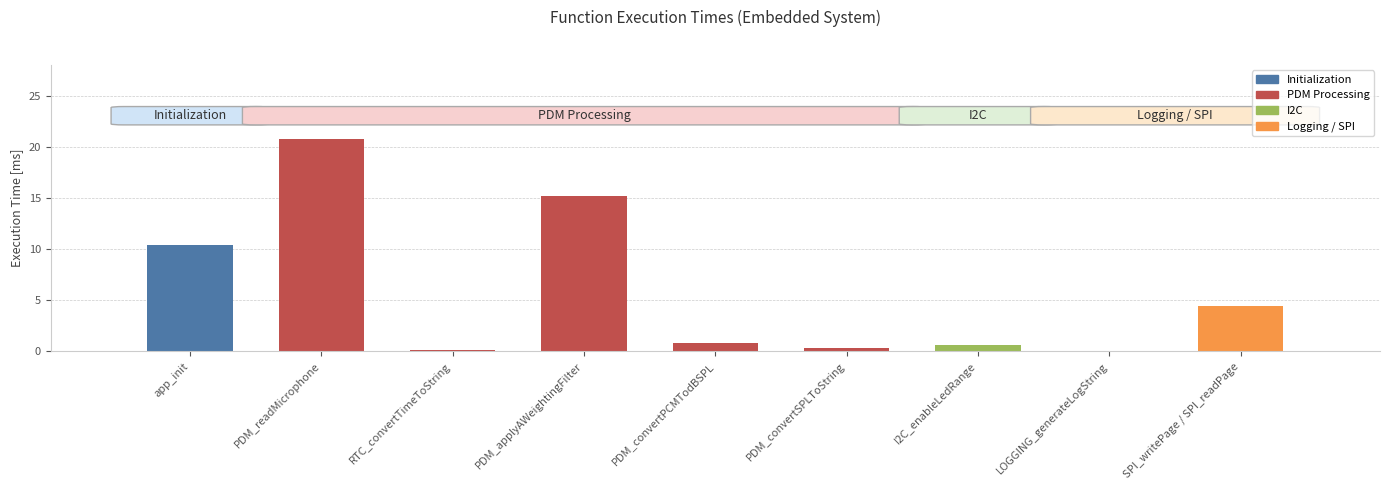

What is the sum of all values?

52.7